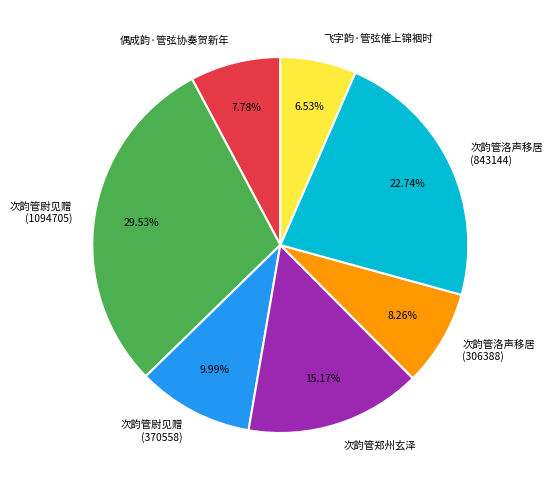

How many slices are in this pie chart?

7